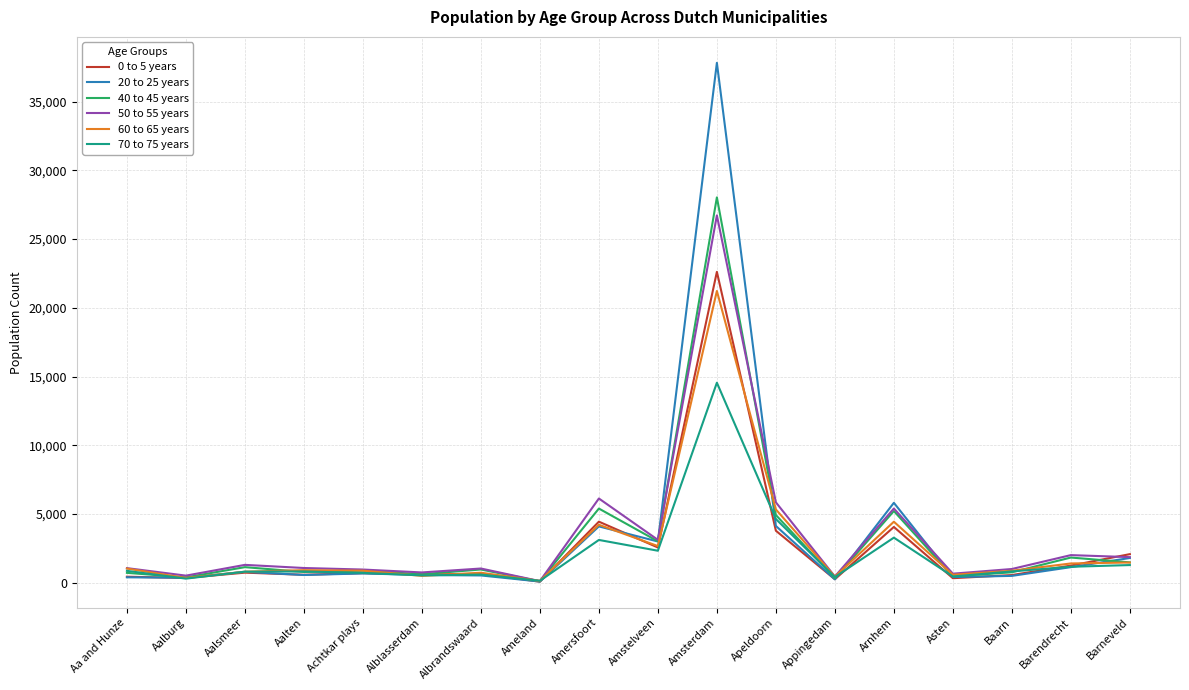

At which category does 70 to 75 years reach its first local valley?

Aalburg